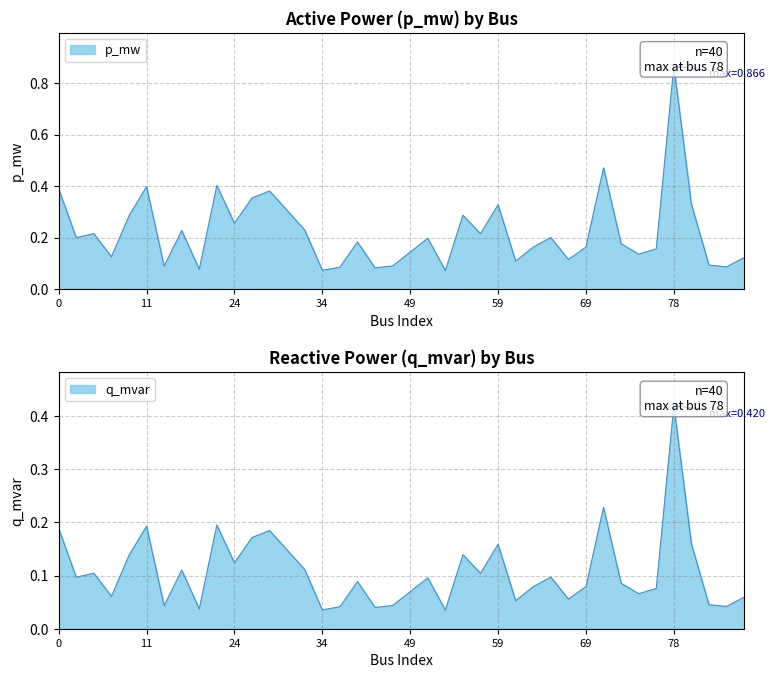

Reading left to right, list all the values displayed in this chart.

p_mw: 0=0.4	2=0.2	6=0.2	7=0.1	10=0.3	11=0.4	16=0.1	17=0.2	19=0.1	22=0.4	24=0.3	27=0.4	30=0.4	31=0.3	32=0.2	34=0.1	38=0.1	40=0.2	47=0.1	48=0.1	49=0.1	50=0.2	53=0.1	54=0.3	57=0.2	59=0.3	62=0.1	63=0.2	67=0.2	68=0.1	69=0.2	71=0.5	72=0.2	73=0.1	74=0.2	78=0.9	79=0.3	82=0.1	83=0.1	85=0.1
q_mvar: 0=0.2	2=0.1	6=0.1	7=0.1	10=0.1	11=0.2	16=0.0	17=0.1	19=0.0	22=0.2	24=0.1	27=0.2	30=0.2	31=0.1	32=0.1	34=0.0	38=0.0	40=0.1	47=0.0	48=0.0	49=0.1	50=0.1	53=0.0	54=0.1	57=0.1	59=0.2	62=0.1	63=0.1	67=0.1	68=0.1	69=0.1	71=0.2	72=0.1	73=0.1	74=0.1	78=0.4	79=0.2	82=0.0	83=0.0	85=0.1